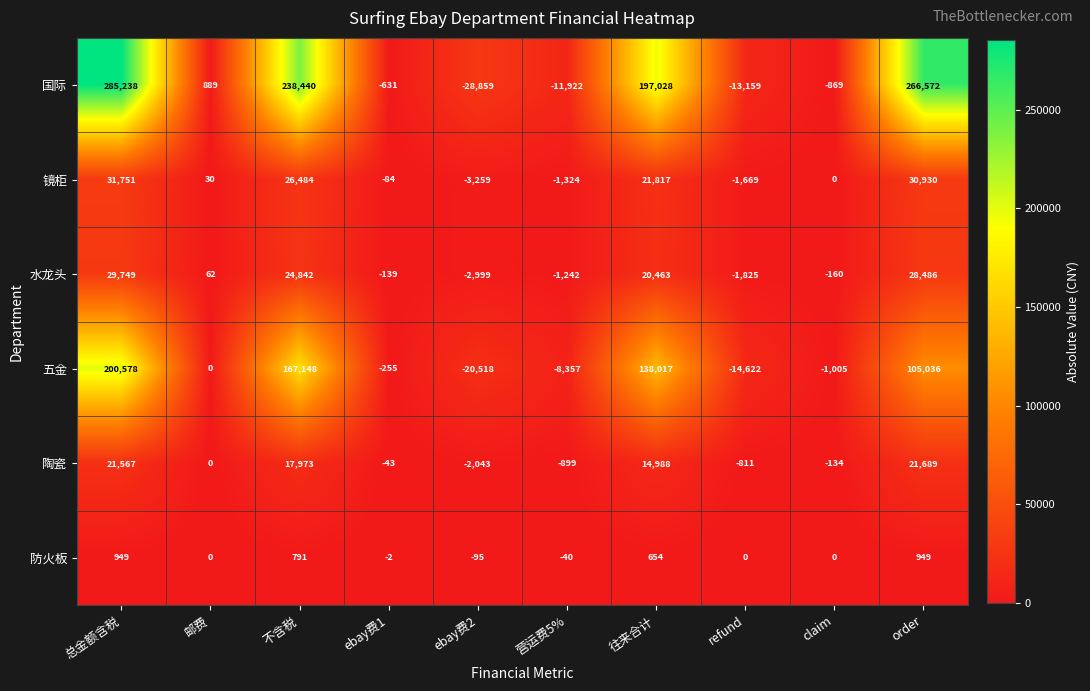

At which label does 国际 reach its minimum?

ebay费2